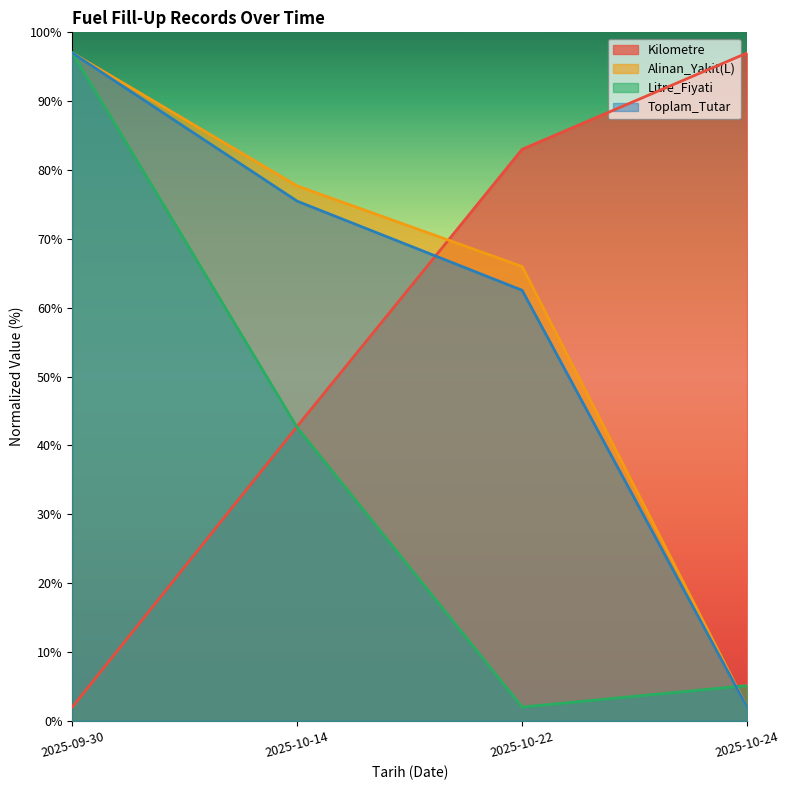

At how many categories does at least one series exceed 79?

3